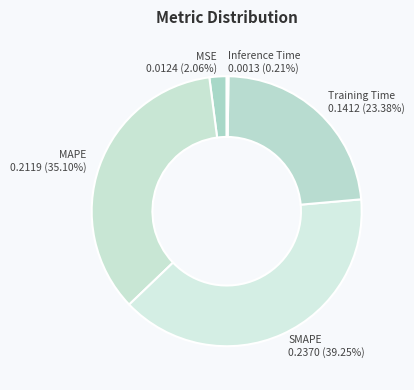

True or false: SMAPE accounts for 39% of the total.

True